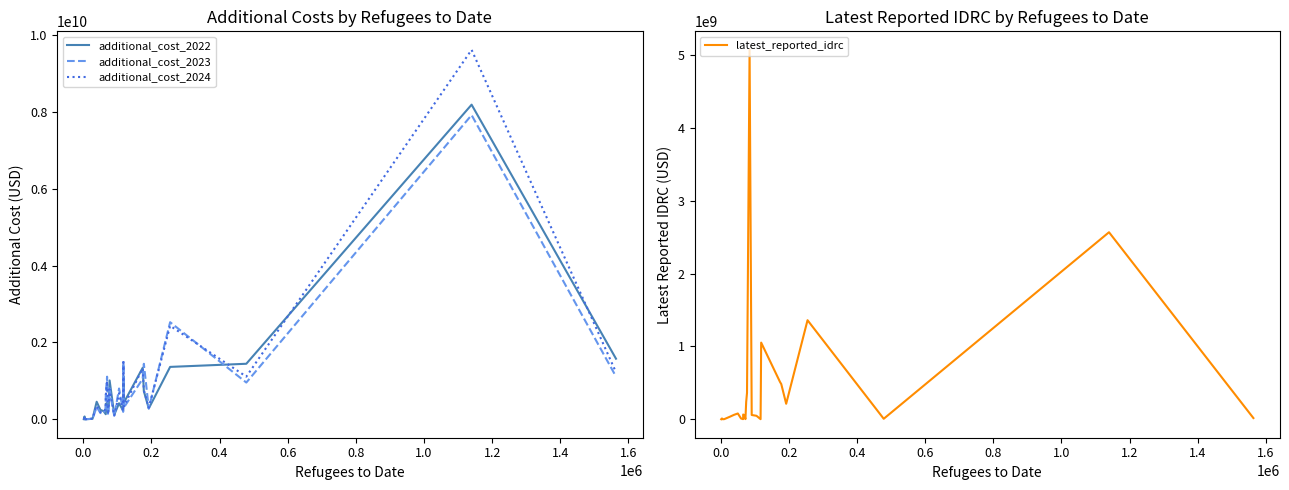

What is the highest value of the latest_reported_idrc series?

5072946443.4